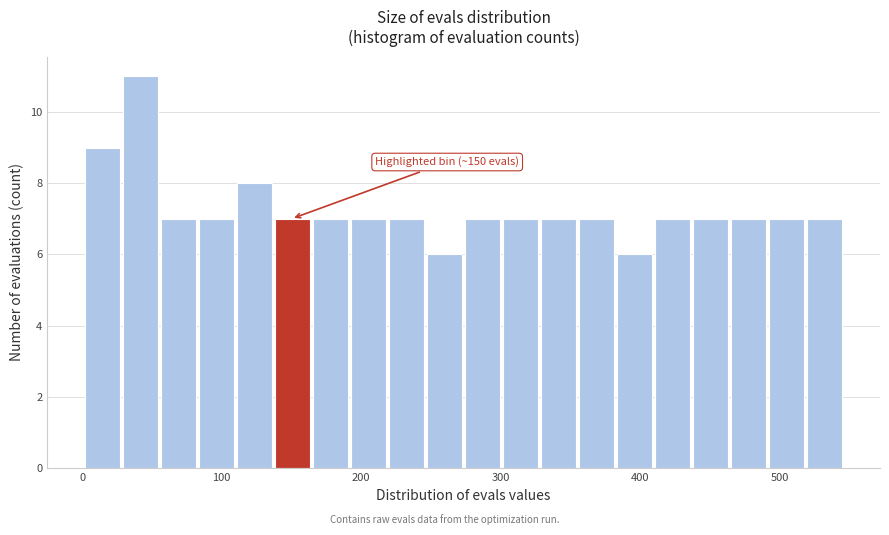

Around what value on the x-axis is the tallest bar? Give the approximate position of its centre, as read against the axis.

40